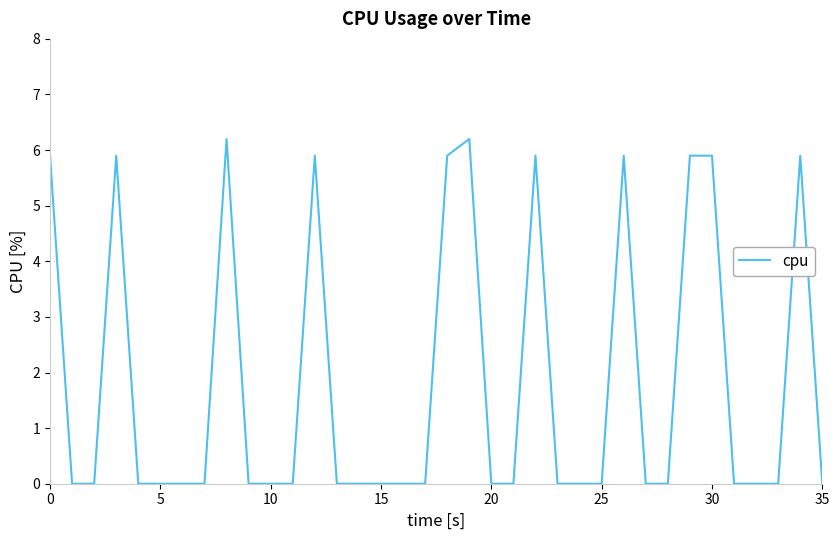

How many positive values are there?

11